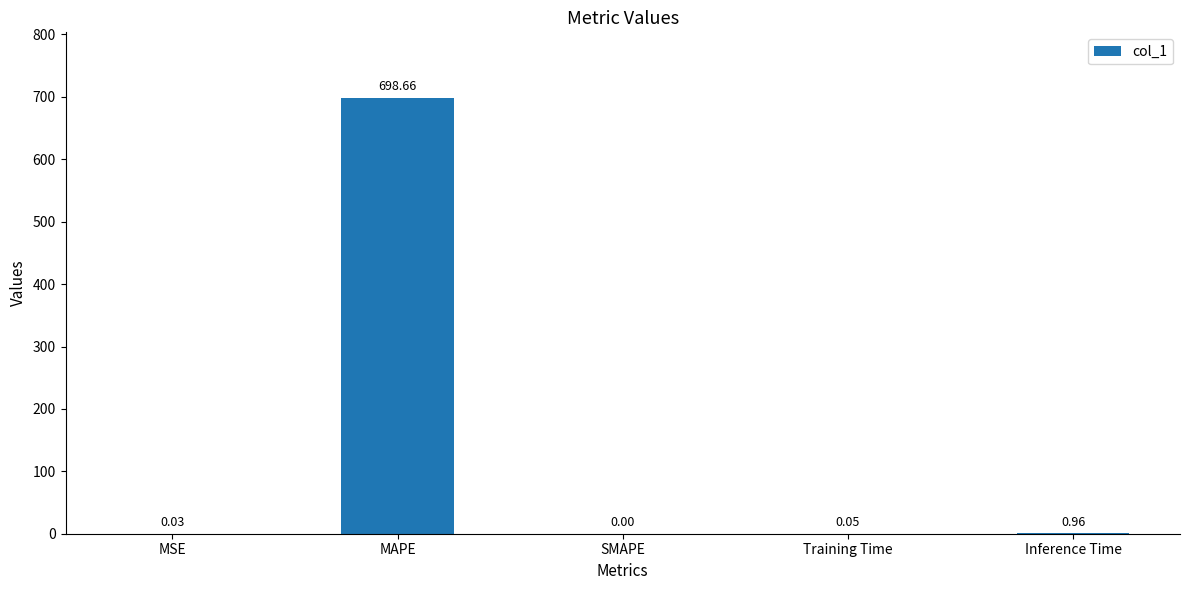

Where is the data nearest to the value 349?

Inference Time